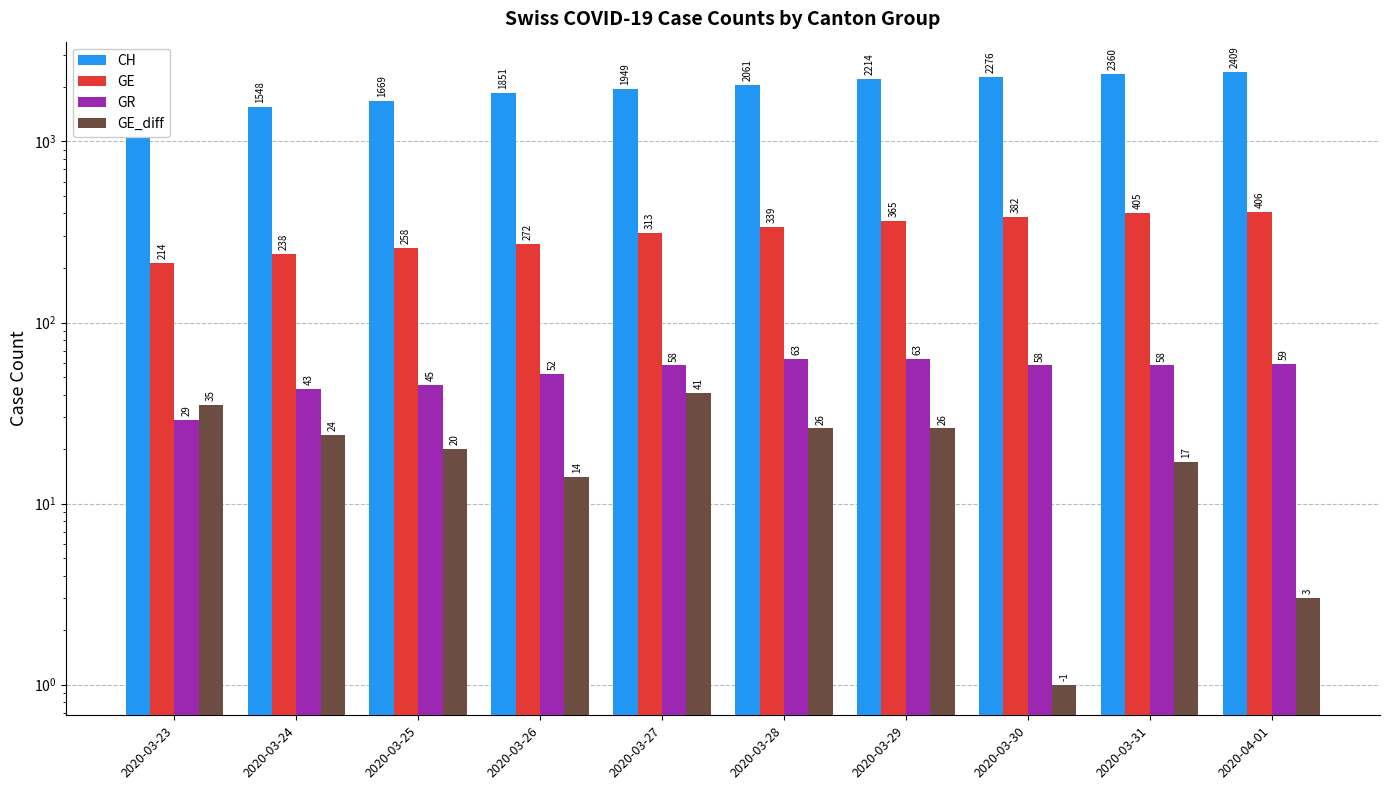

Where is GE_diff nearest to the value 21?

2020-03-25